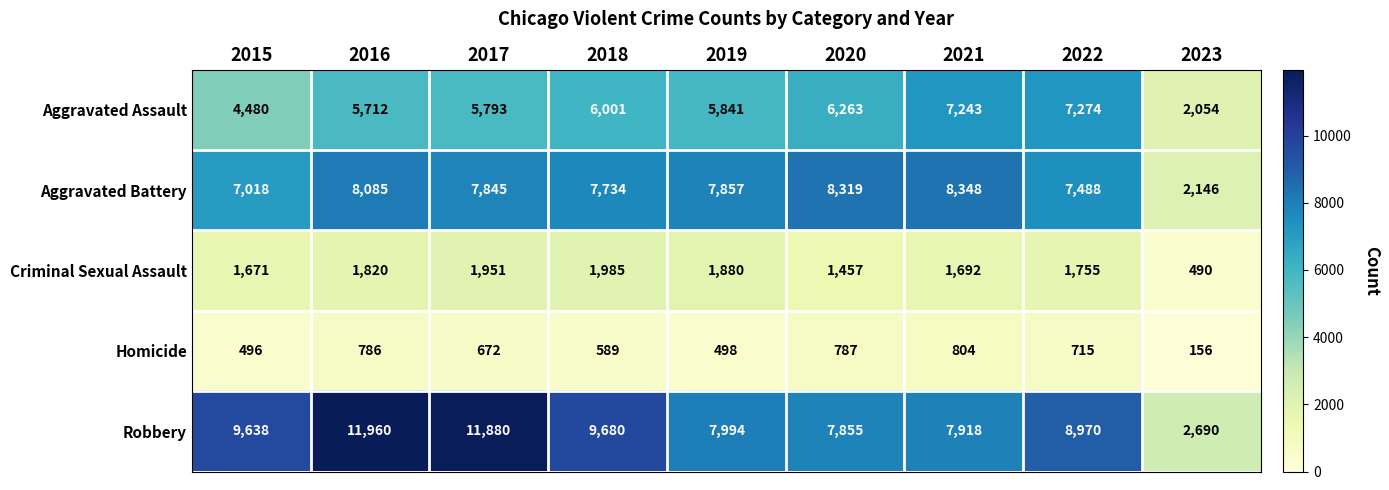

At which category is the sum across all series the highest?

2016